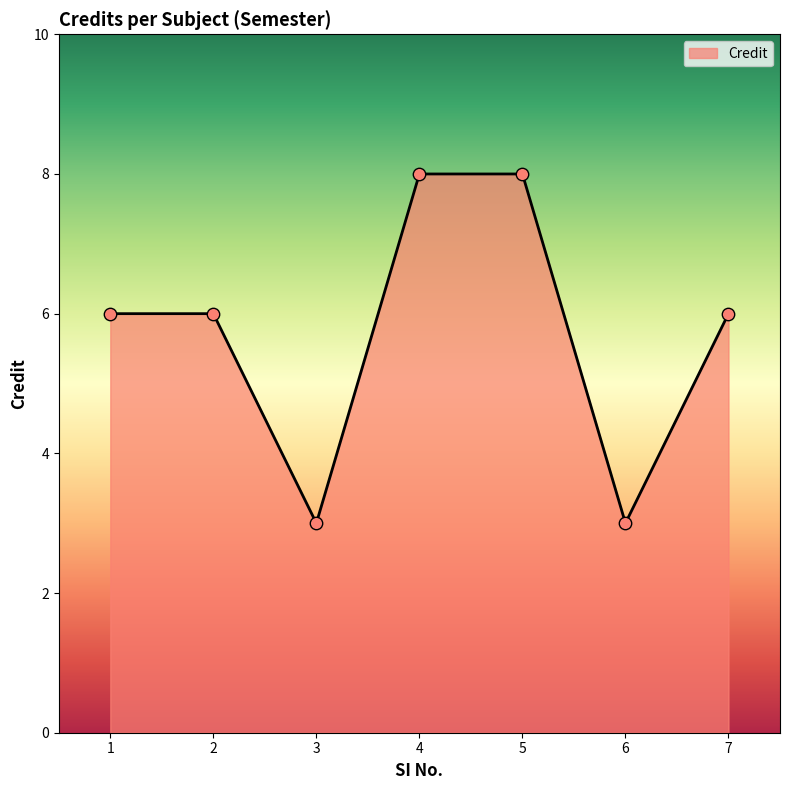

What is the change in value from 3 to 4?

+5